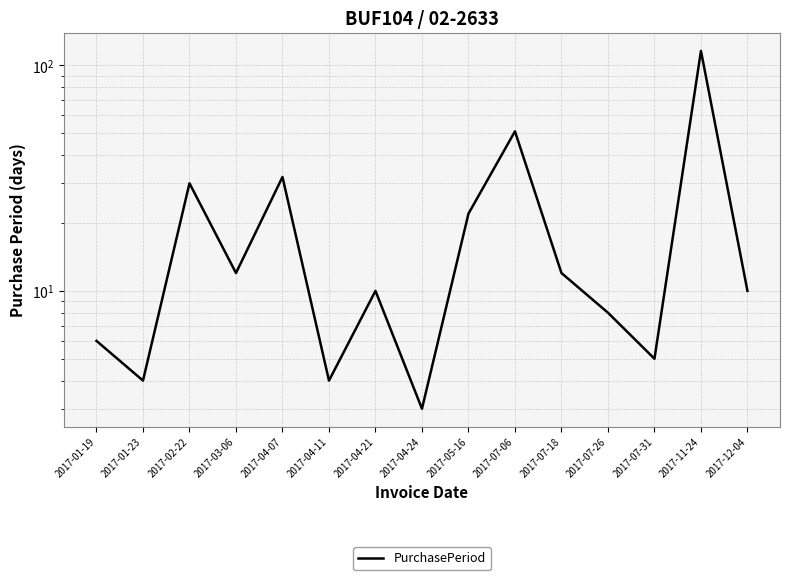

How many data points are less than 10?

6